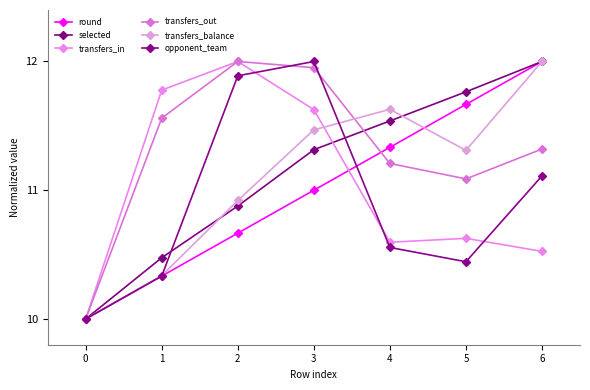

Reading left to right, transcribe all the data shown in this chart.

round: 0=10.0	1=10.3	2=10.7	3=11.0	4=11.3	5=11.7	6=12.0
selected: 0=10.0	1=10.5	2=10.9	3=11.3	4=11.5	5=11.8	6=12.0
transfers_in: 0=10.0	1=11.8	2=12.0	3=11.6	4=10.6	5=10.6	6=10.5
transfers_out: 0=10.0	1=11.6	2=12.0	3=12.0	4=11.2	5=11.1	6=11.3
transfers_balance: 0=10.0	1=10.3	2=10.9	3=11.5	4=11.6	5=11.3	6=12.0
opponent_team: 0=10.0	1=10.3	2=11.9	3=12.0	4=10.6	5=10.4	6=11.1